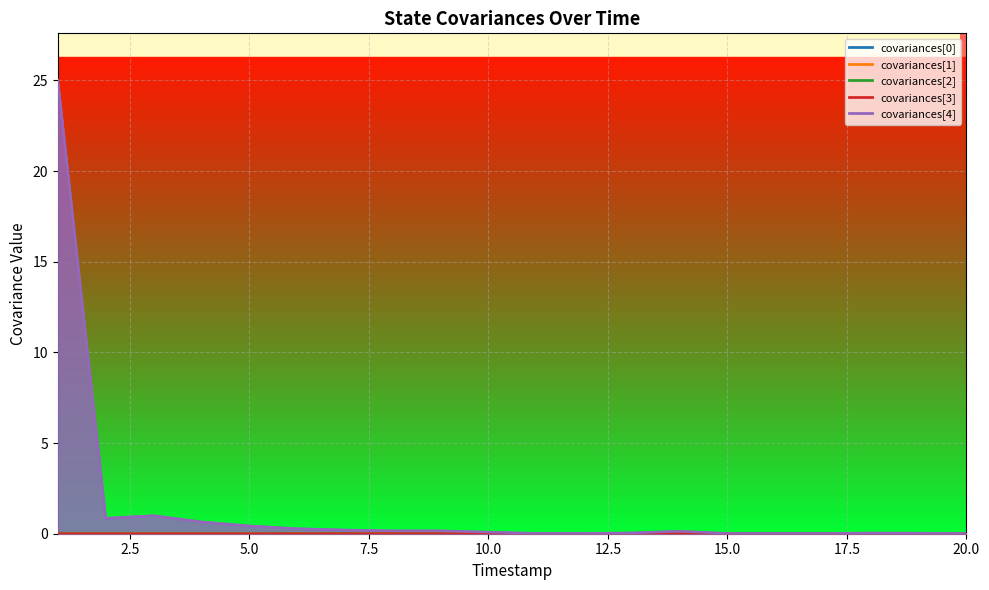

Reading left to right, list all the values displayed in this chart.

covariances[0]: 0.0	0.0	0.0	0.0	0.0	0.0	0.0	0.0	0.0	0.0	0.0	0.0	0.0	0.0	0.0	0.0	0.0	0.0	0.0	0.0
covariances[1]: 0.0	0.0	0.0	0.0	0.0	0.0	0.0	0.0	0.0	0.0	0.0	0.0	0.0	0.0	0.0	0.0	0.0	0.0	0.0	0.0
covariances[2]: 0.0	0.0	0.0	0.0	0.0	0.0	0.0	0.0	0.0	0.0	0.0	0.0	0.0	0.0	0.0	0.0	0.0	0.0	0.0	0.0
covariances[3]: 0.0	0.0	0.0	0.0	0.0	0.0	0.0	0.0	0.0	0.0	0.0	0.0	0.0	0.0	0.0	0.0	0.0	0.0	0.0	0.0
covariances[4]: 25.0	0.9	1.0	0.7	0.4	0.3	0.2	0.2	0.2	0.1	0.0	0.0	0.0	0.1	0.0	0.0	0.0	0.0	0.0	0.0